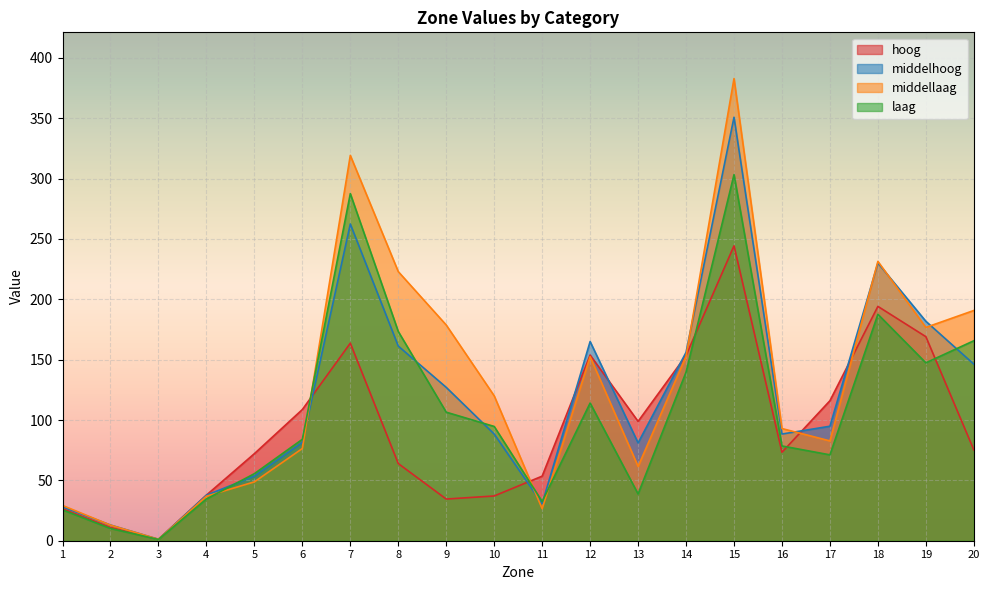

True or false: middellaag and hoog cross at least once.

True